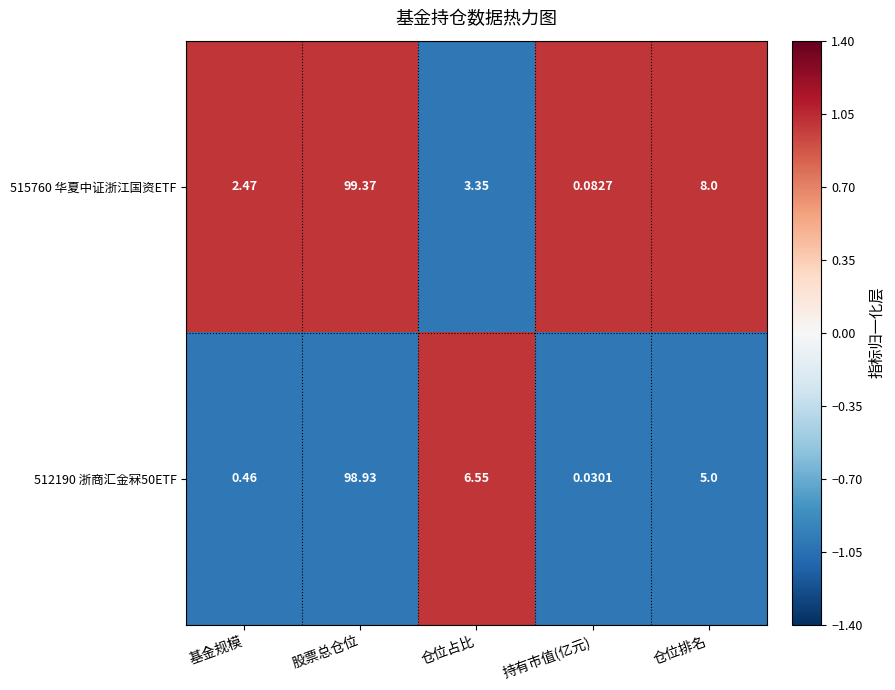

Which category has the lowest value in the 515760 华夏中证浙江国资ETF series?

持有市值(亿元)